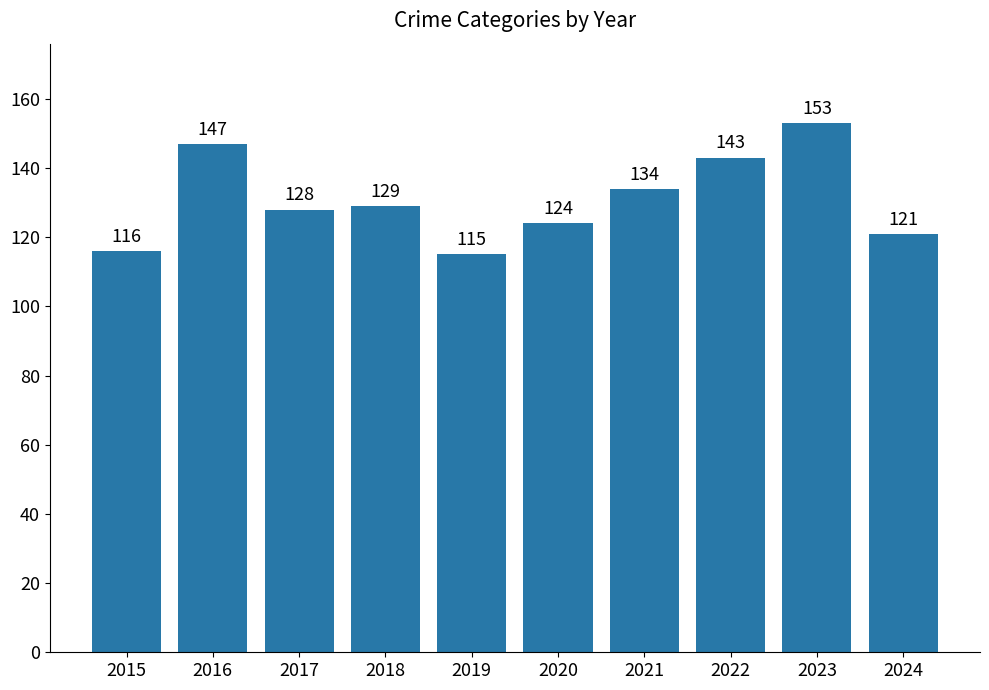

Reading right to left, what are all the values shown in this chart?

2024=121	2023=153	2022=143	2021=134	2020=124	2019=115	2018=129	2017=128	2016=147	2015=116